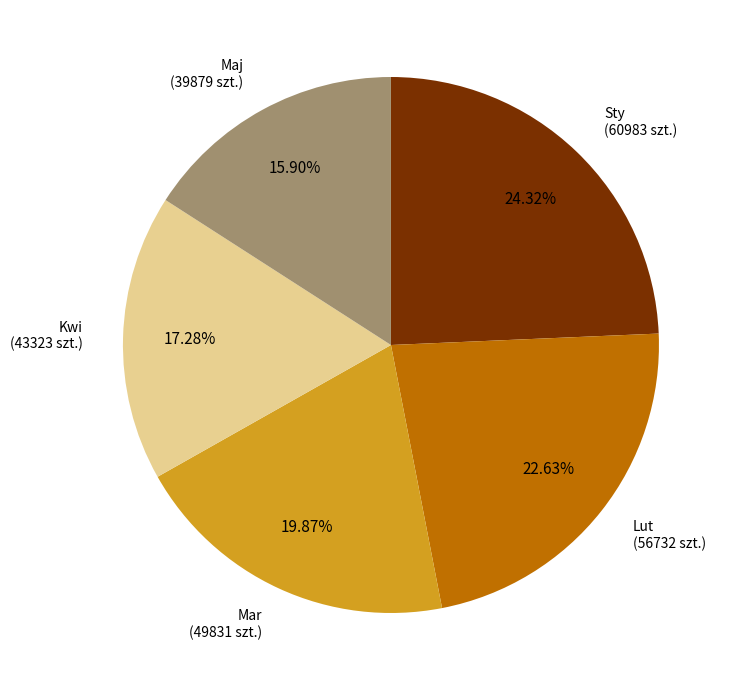

How many segments does this pie chart have?

5